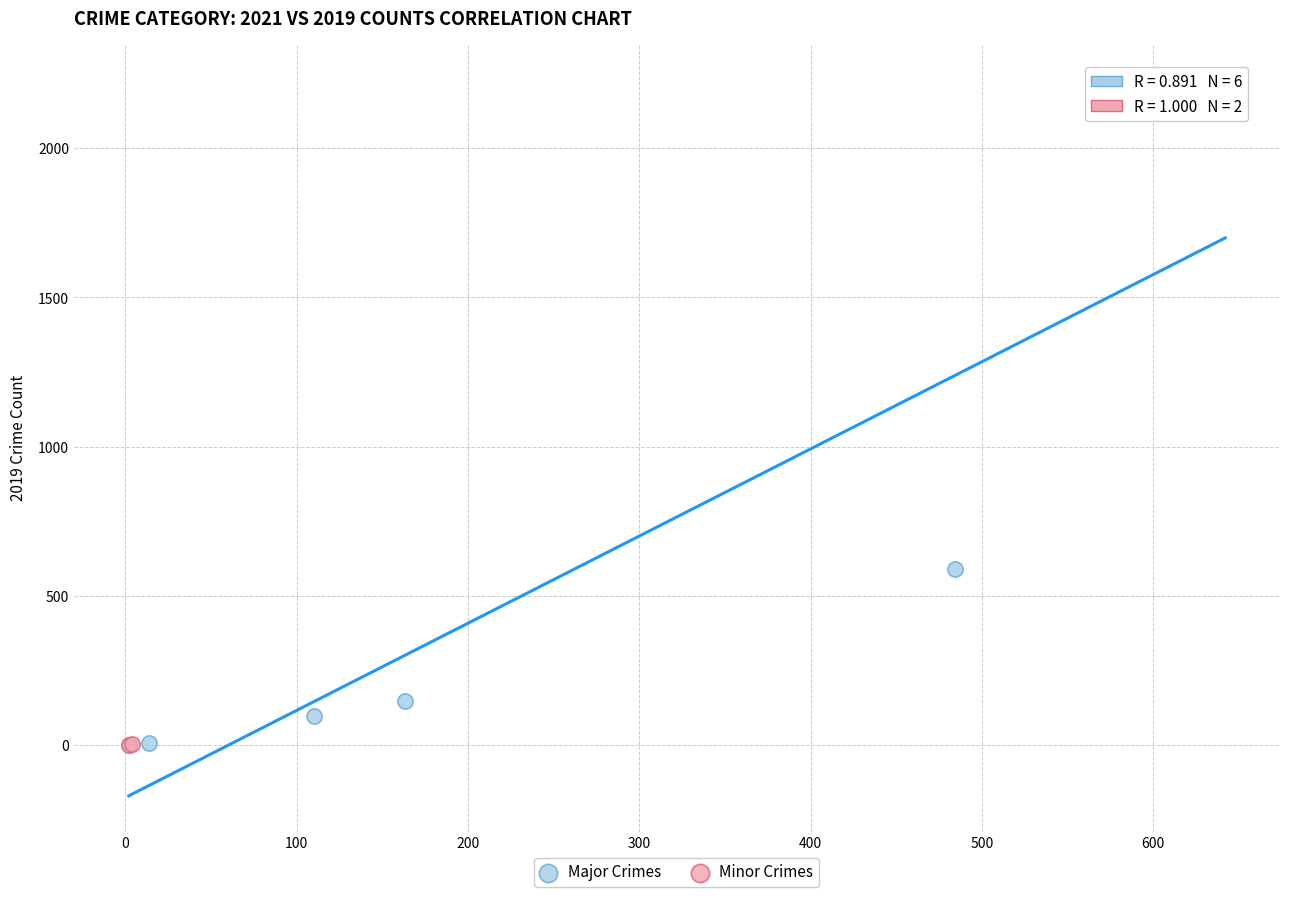

What are all the series names shown in the legend?

Major Crimes, Minor Crimes